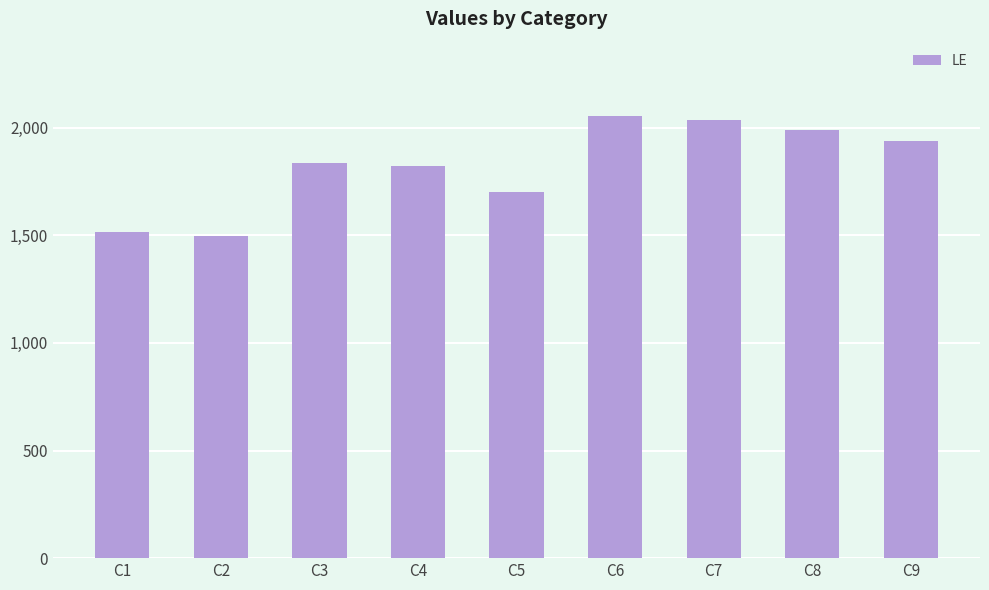

What is the average value?

1821